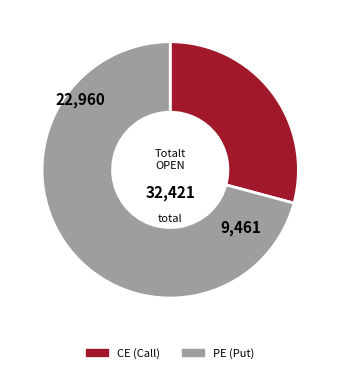

What is the ratio of the value at PE to the value at CE?

2.4